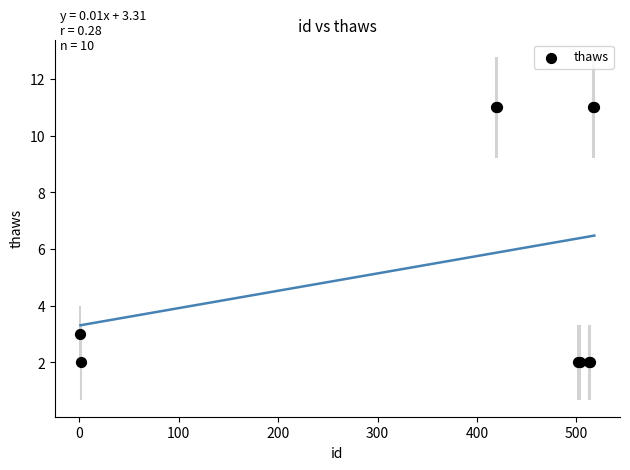

What Y value in the scatter plot is closest to 6?

3